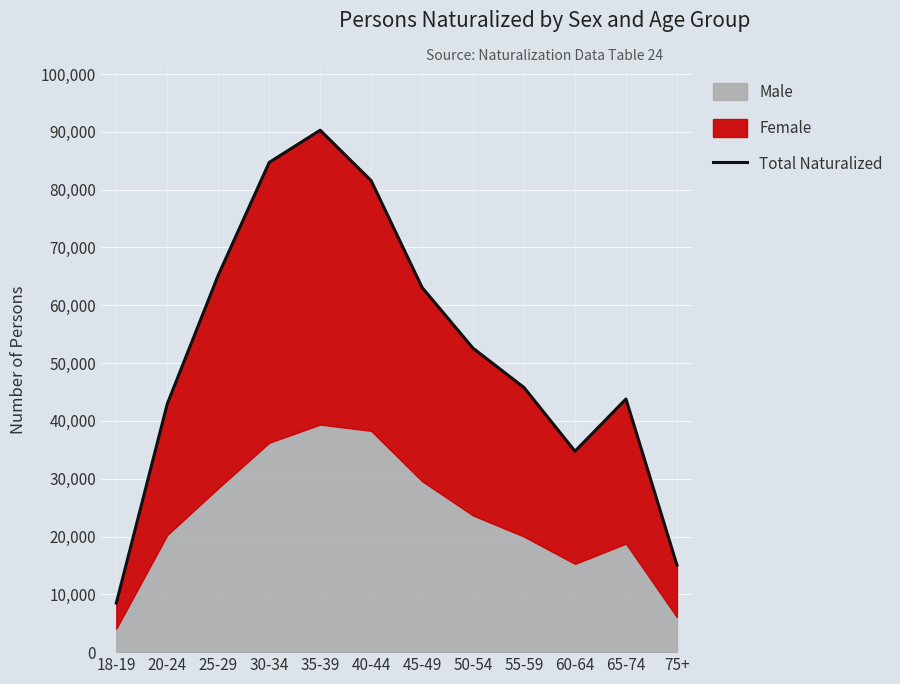

What is the difference between the values at 65-74 and 75+?

28716